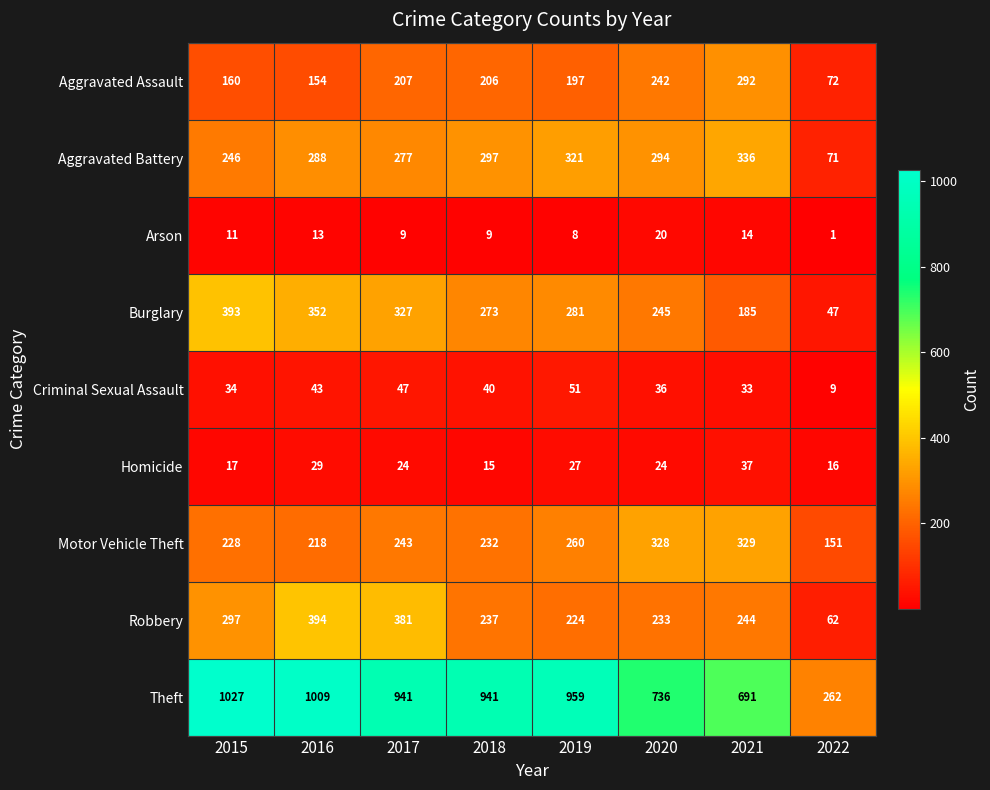

At which category is the sum across all series the highest?

2016